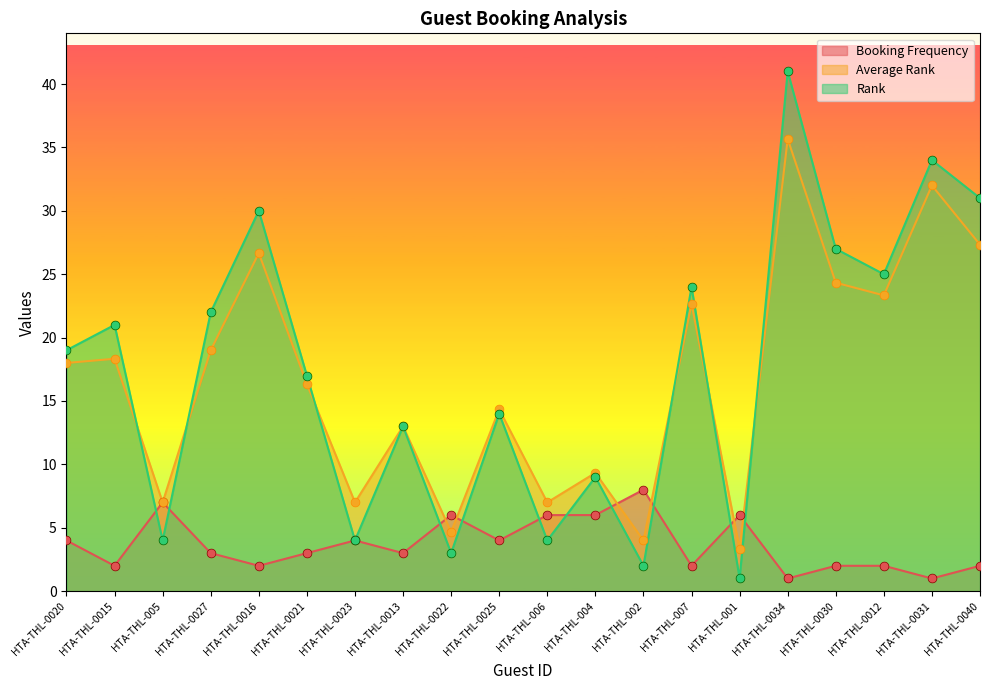

At which category is the sum across all series the highest?

HTA-THL-0034